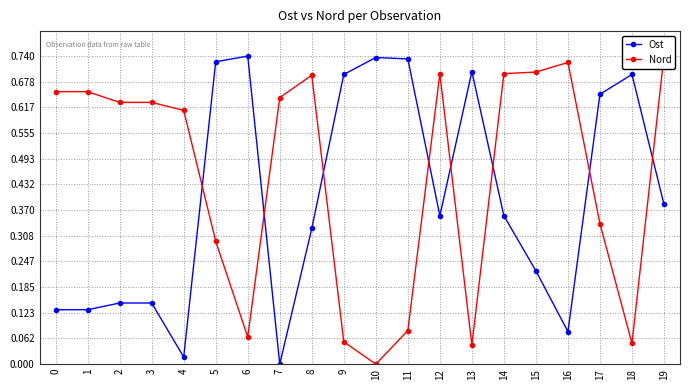

What is the value of the Ost point at the 10th from the left?

0.7